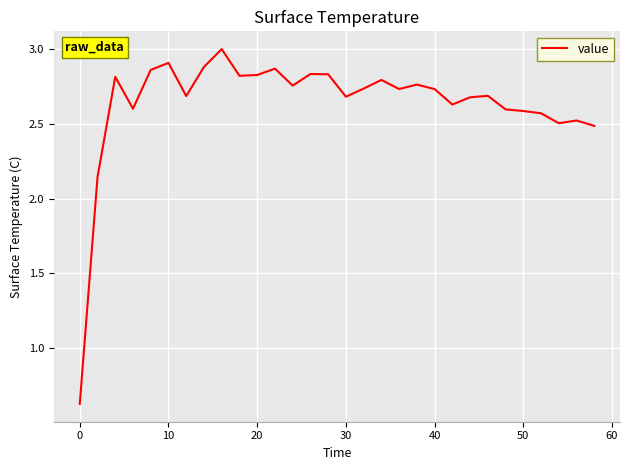

What is the difference between the maximum and minimum values?

2.4